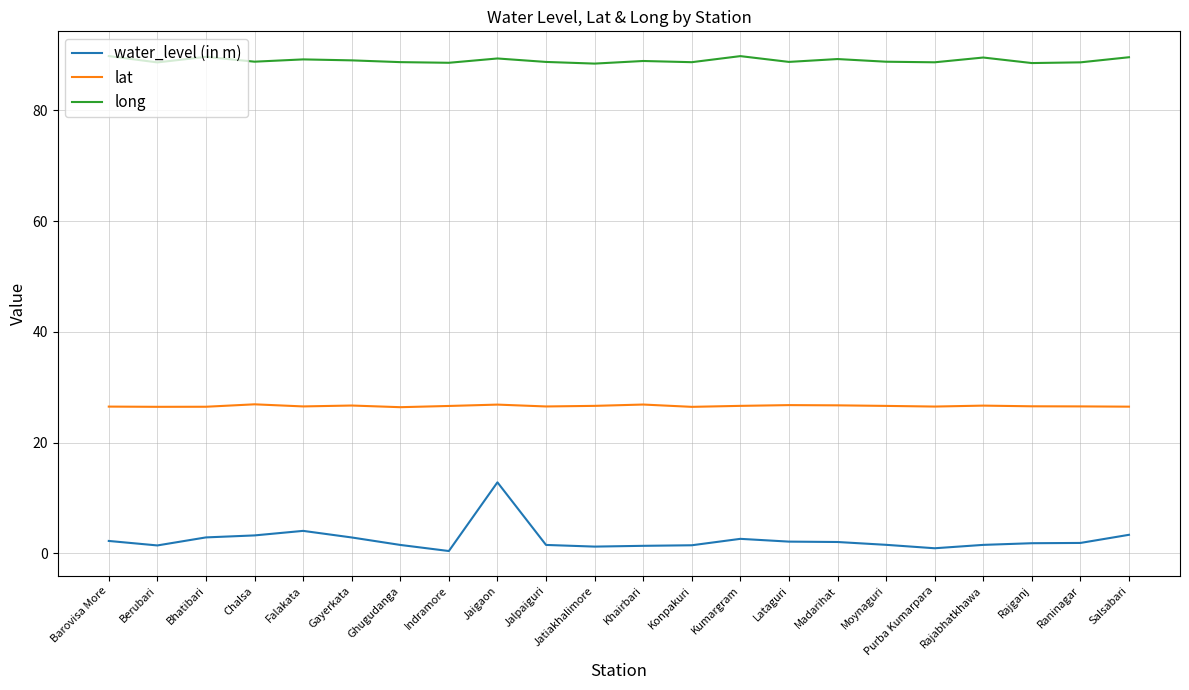

The long series shows 88.8 at Moynaguri. True or false?

True